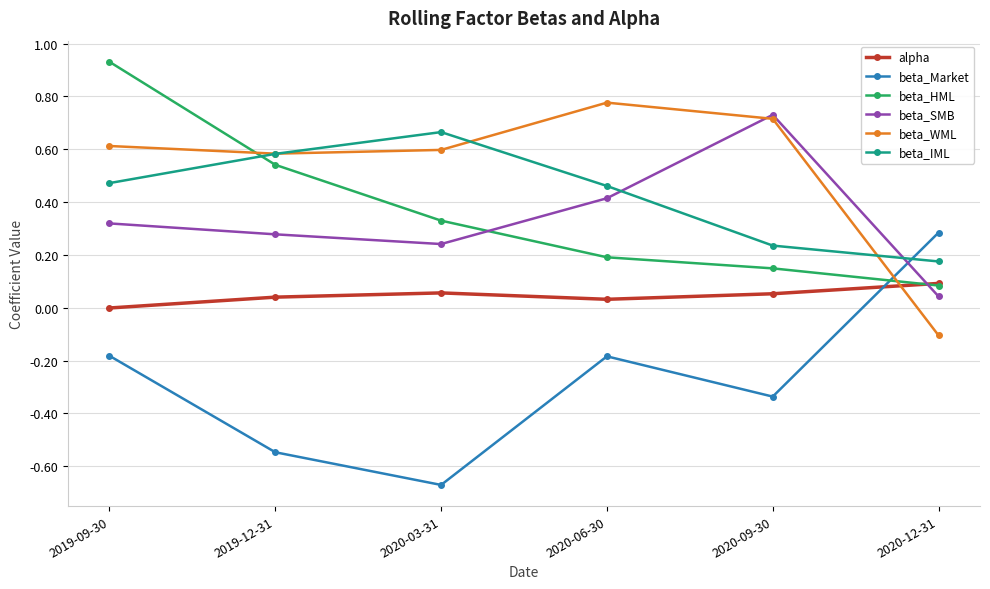

True or false: beta_IML and beta_WML intersect in this chart.

True